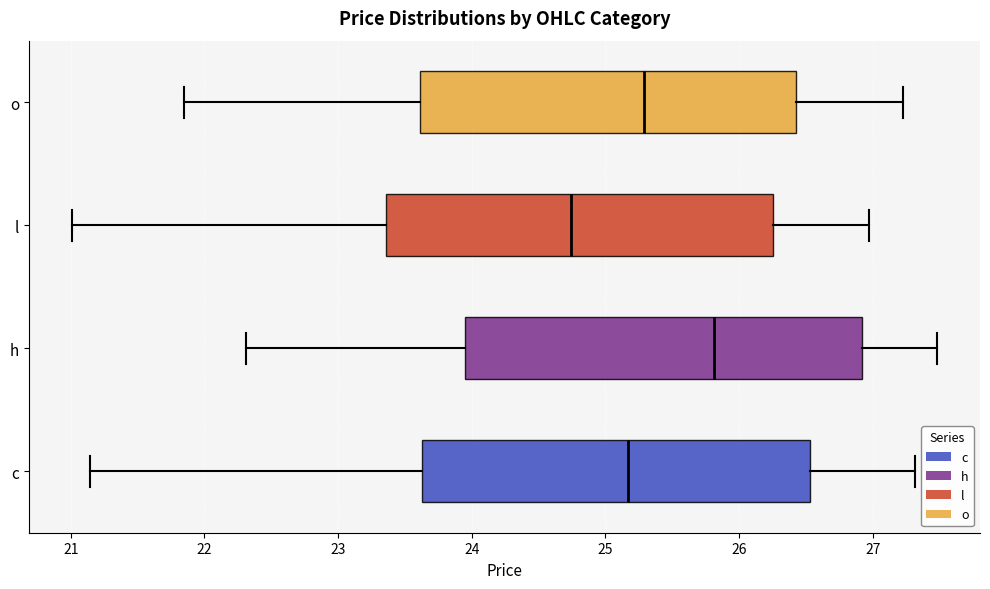

Reading bottom to top, read every box against the x-axis: the position of its median line, the range the box covers, and the ends of its whiskers. The values are not printed on the chart, so give them approximately, as read against the axis.

c: median 25.2, box 23.6 to 26.5, whiskers 21.1 to 27.3
h: median 25.8, box 24.0 to 26.9, whiskers 22.3 to 27.5
l: median 24.7, box 23.4 to 26.3, whiskers 21.0 to 27.0
o: median 25.3, box 23.6 to 26.4, whiskers 21.9 to 27.2